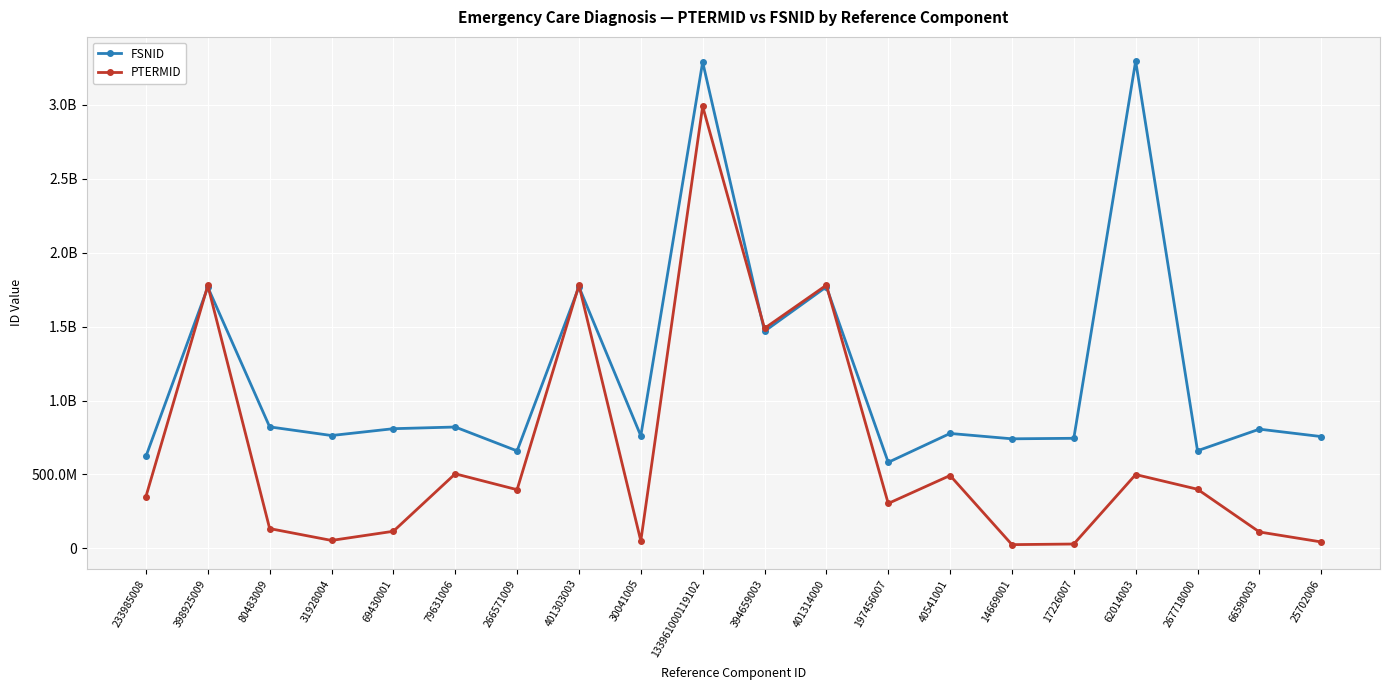

Is the value of PTERMID at 79631006 greater than the value of FSNID at 79631006?

No